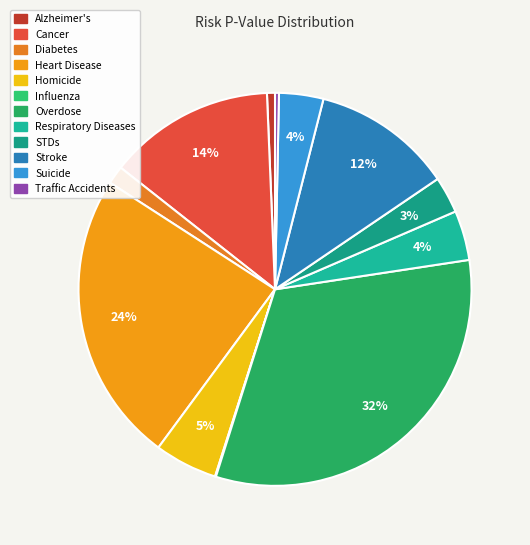

Combined, what portion of the pie is STDs and Cancer?

16.7%